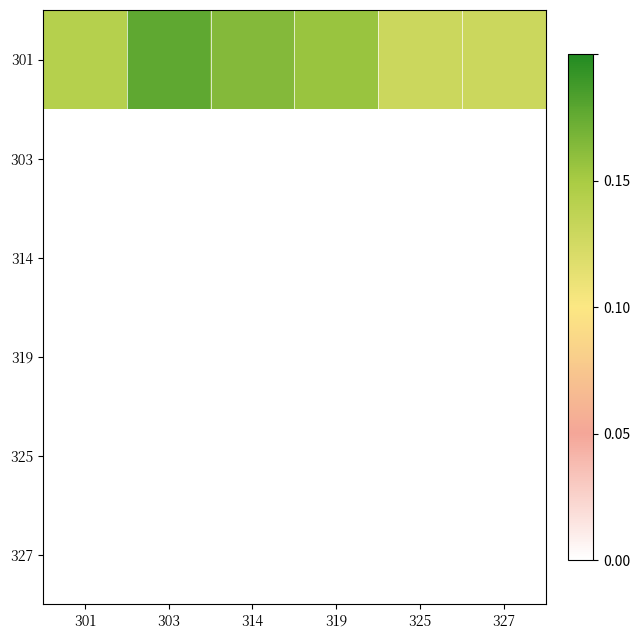

Reading left to right, list all the values displayed in this chart.

301=0.1	303=0.2	314=0.2	319=0.2	325=0.1	327=0.1